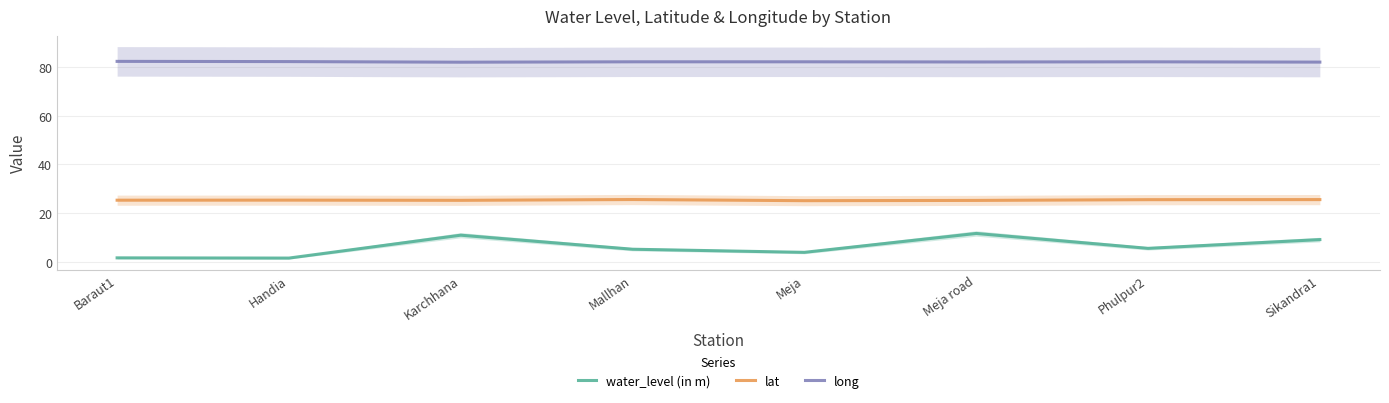

Which has a higher value, Phulpur2 or Sikandra1?

Sikandra1